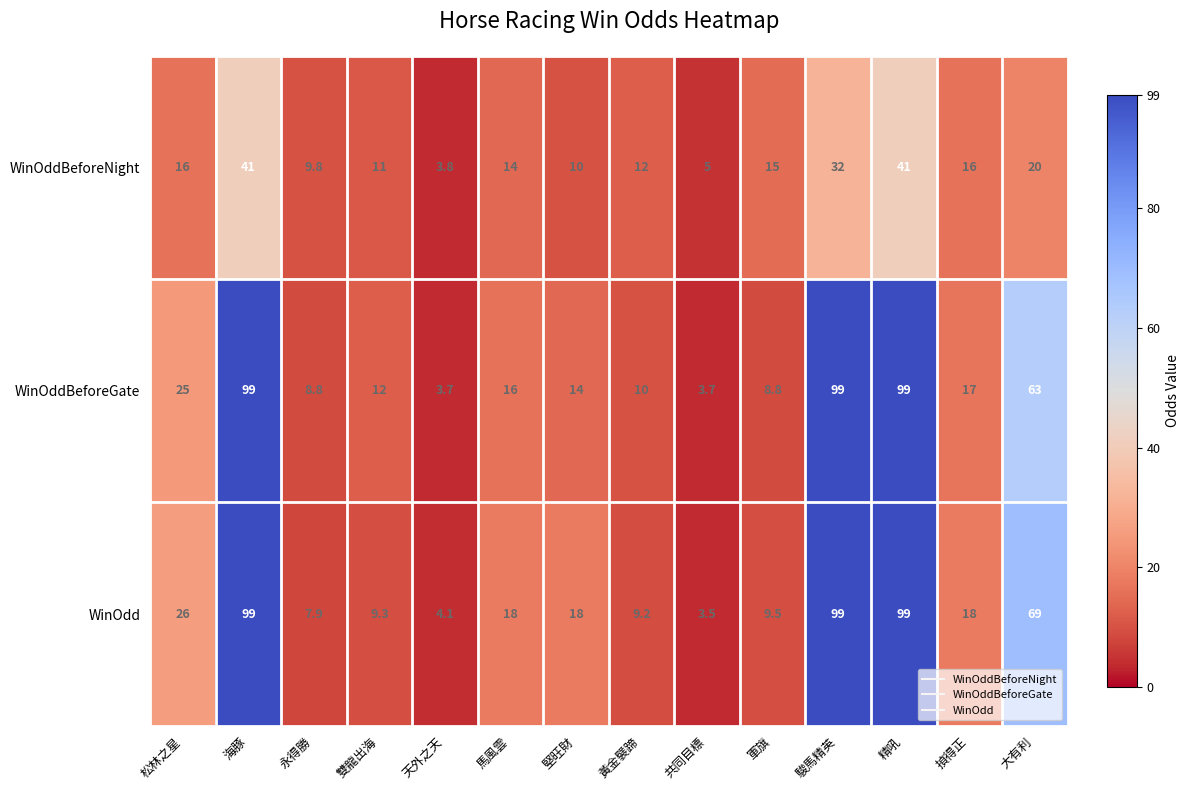

What is the minimum value shown in the chart?

3.5